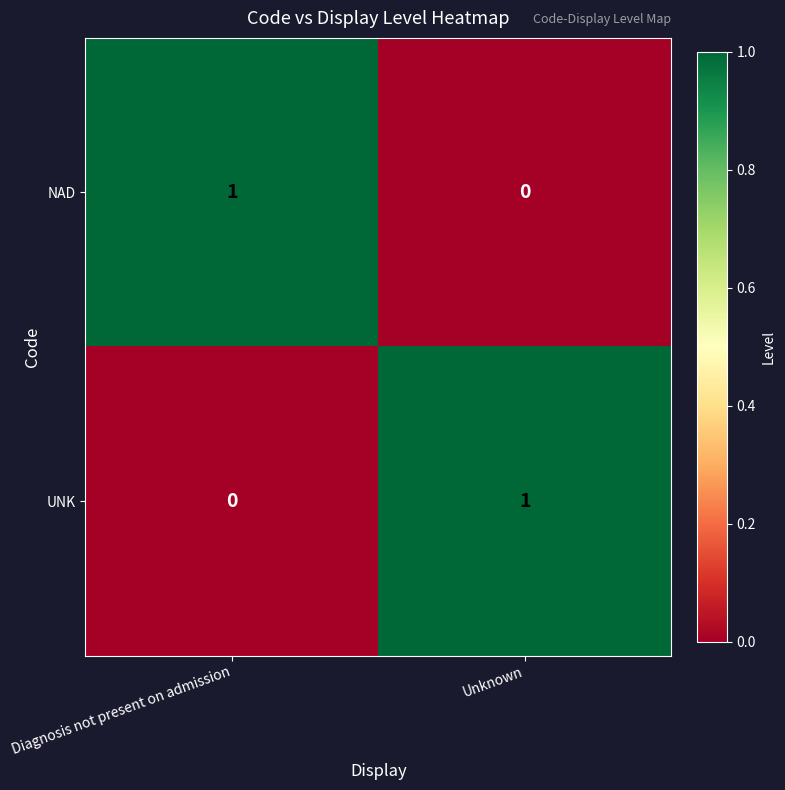

Where is NAD nearest to the value 0?

Unknown